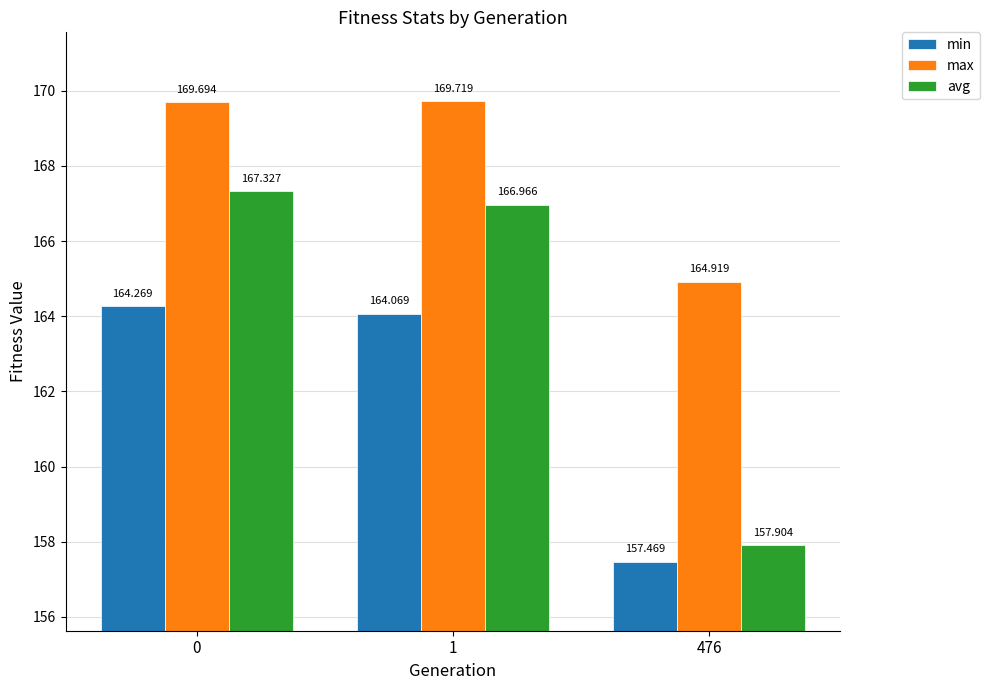

List the labels in order of max value, largest first.

1, 0, 476